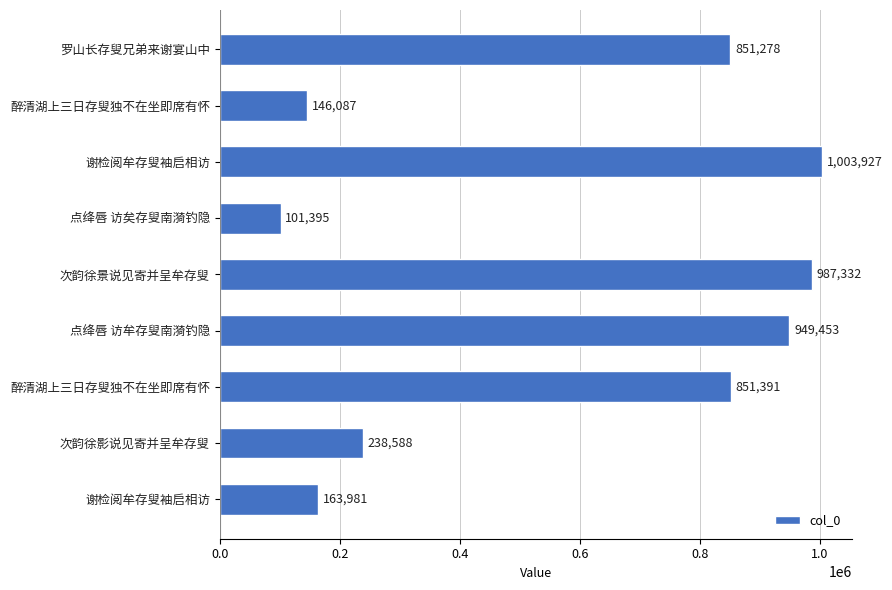

How many bars are there in total?

9